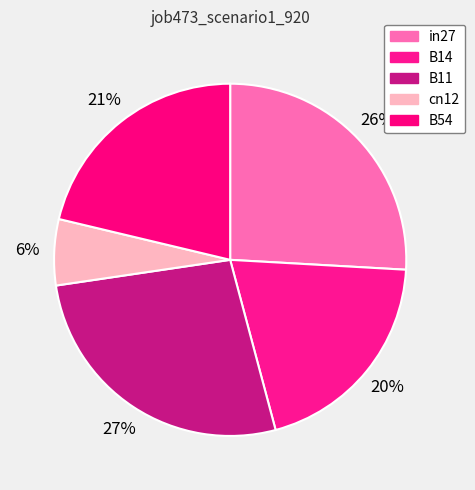

Does cn12 represent more than half of the total?

No